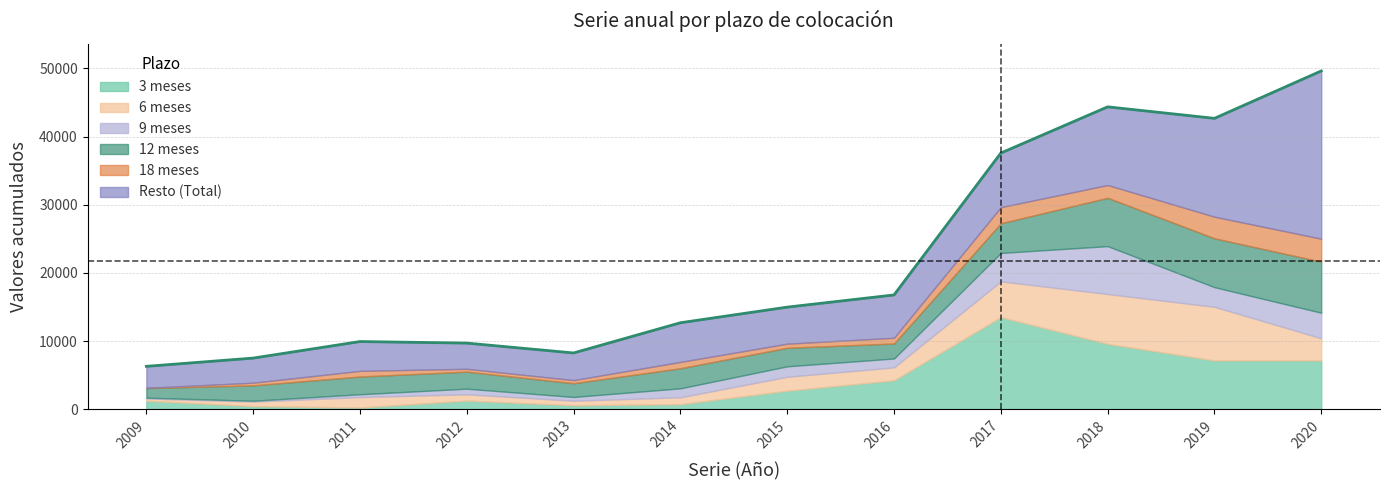

In 3 meses, how many points are higher than both neighbors (excluding endpoints)?

2